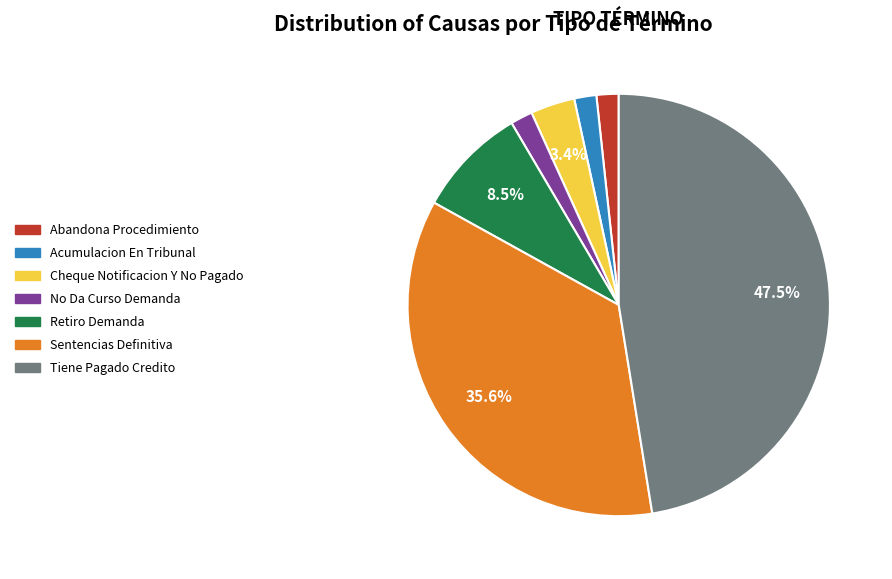

Does any single category account for the majority?

No